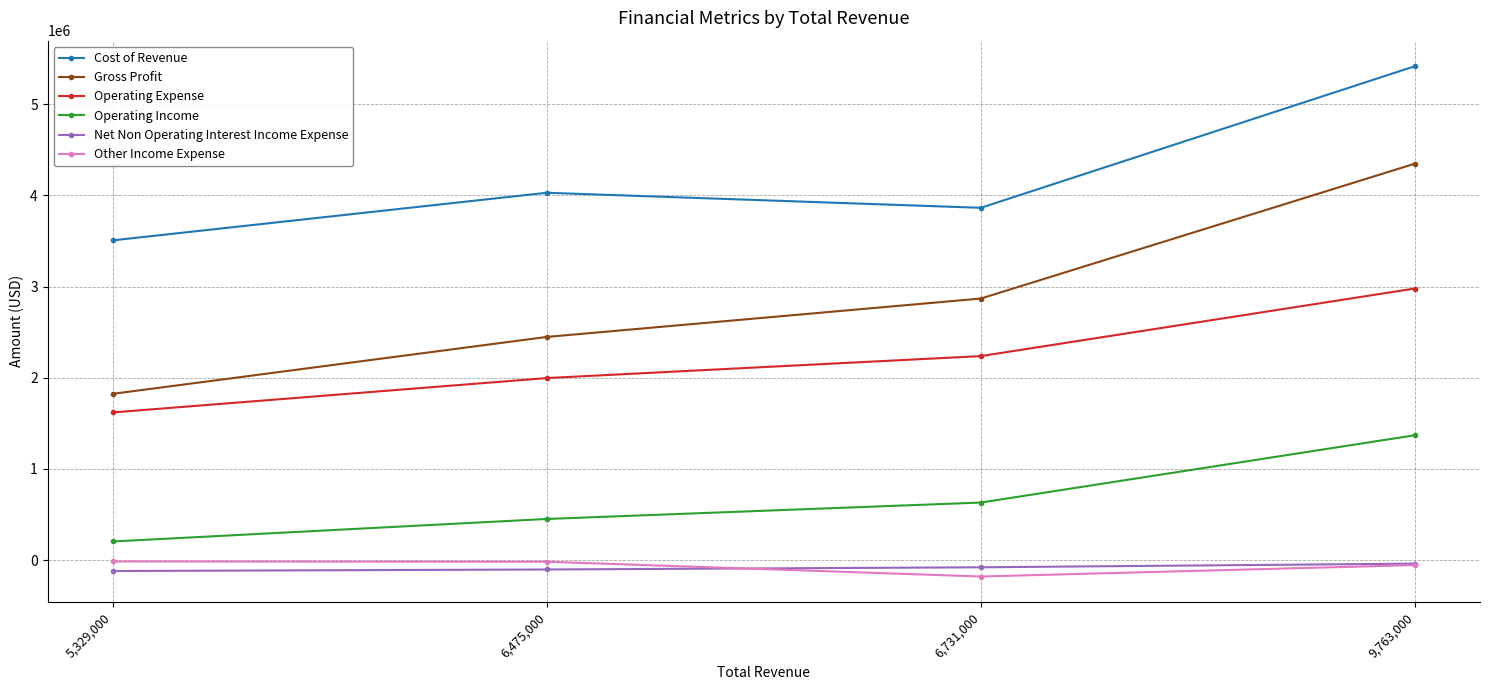

What is the label of the 2nd point from the left?

6,475,000